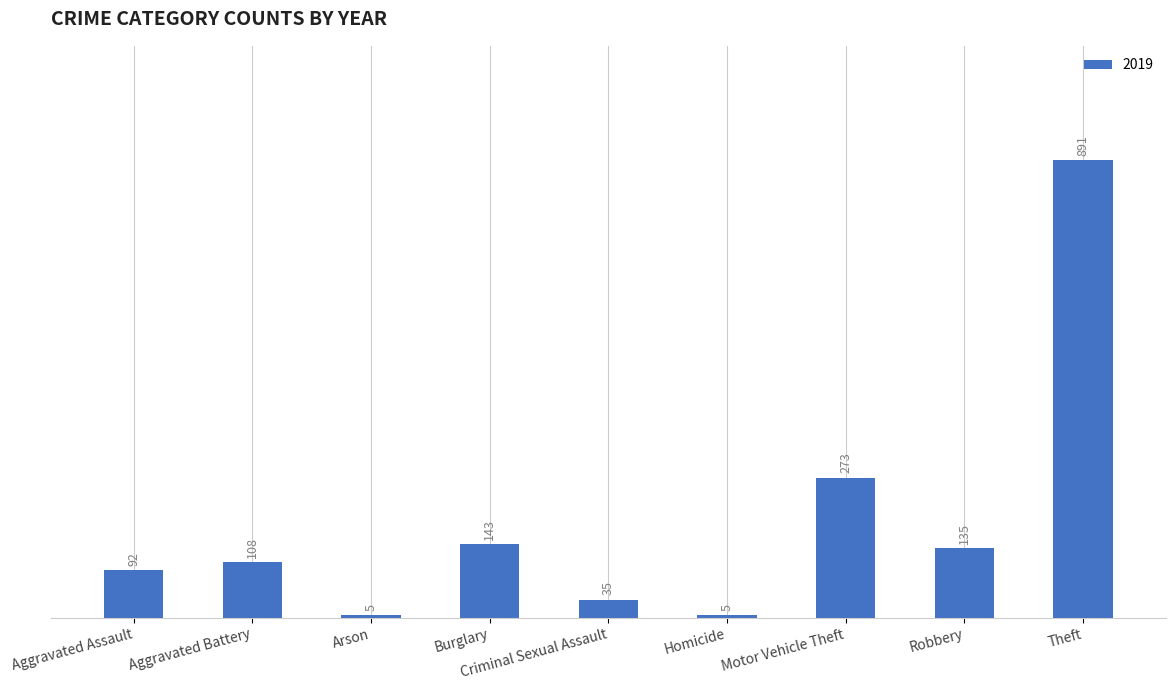

What is the greatest value displayed?

891